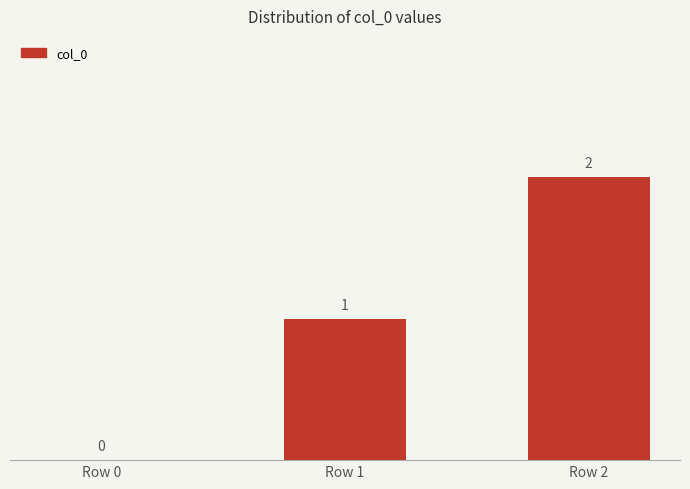

Count the number of categories in the chart.

3